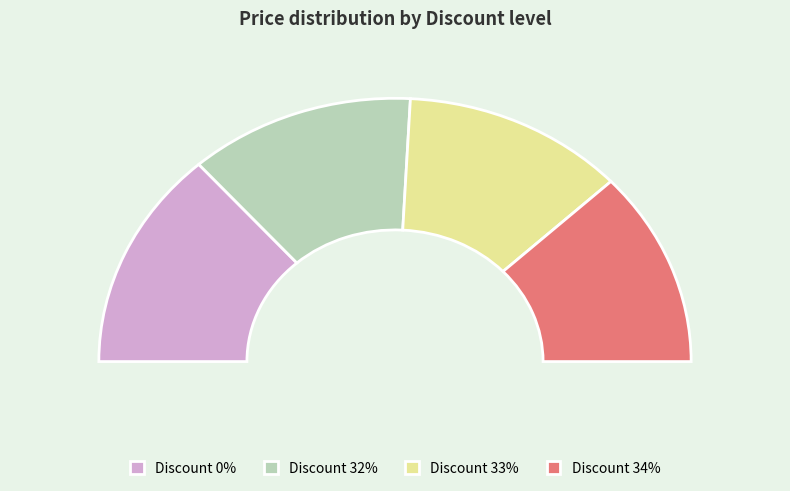

What is the total percentage of 33 and 34?

48.3%